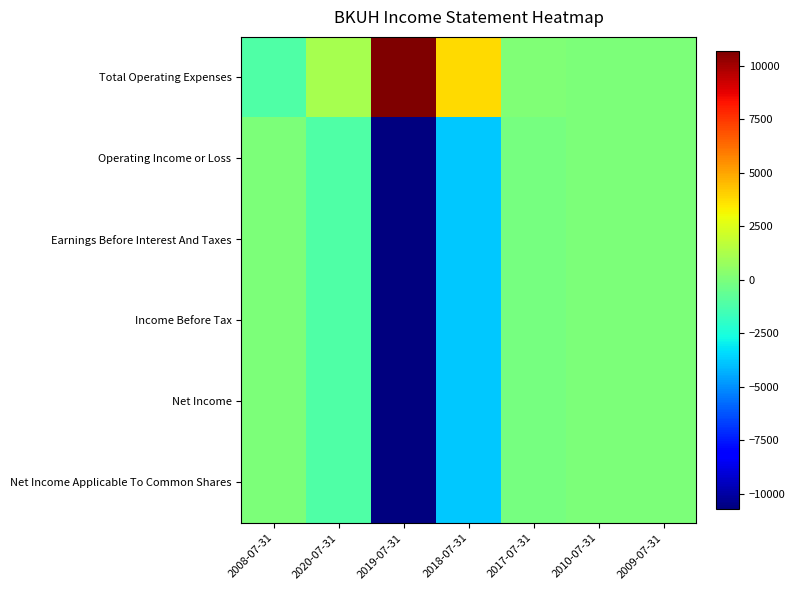

Reading left to right, list all the values displayed in this chart.

Total Operating Expenses: 2008-07-31=-1100	2020-07-31=1100	2019-07-31=10700	2018-07-31=3800	2017-07-31=100	2010-07-31=0	2009-07-31=0
Operating Income or Loss: 2008-07-31=0	2020-07-31=-1100	2019-07-31=-10700	2018-07-31=-3800	2017-07-31=-100	2010-07-31=0	2009-07-31=0
Earnings Before Interest And Taxes: 2008-07-31=0	2020-07-31=-1100	2019-07-31=-10700	2018-07-31=-3800	2017-07-31=-100	2010-07-31=0	2009-07-31=0
Income Before Tax: 2008-07-31=0	2020-07-31=-1100	2019-07-31=-10700	2018-07-31=-3800	2017-07-31=-100	2010-07-31=0	2009-07-31=0
Net Income: 2008-07-31=0	2020-07-31=-1100	2019-07-31=-10700	2018-07-31=-3800	2017-07-31=-100	2010-07-31=0	2009-07-31=0
Net Income Applicable To Common Shares: 2008-07-31=0	2020-07-31=-1100	2019-07-31=-10700	2018-07-31=-3800	2017-07-31=-100	2010-07-31=0	2009-07-31=0